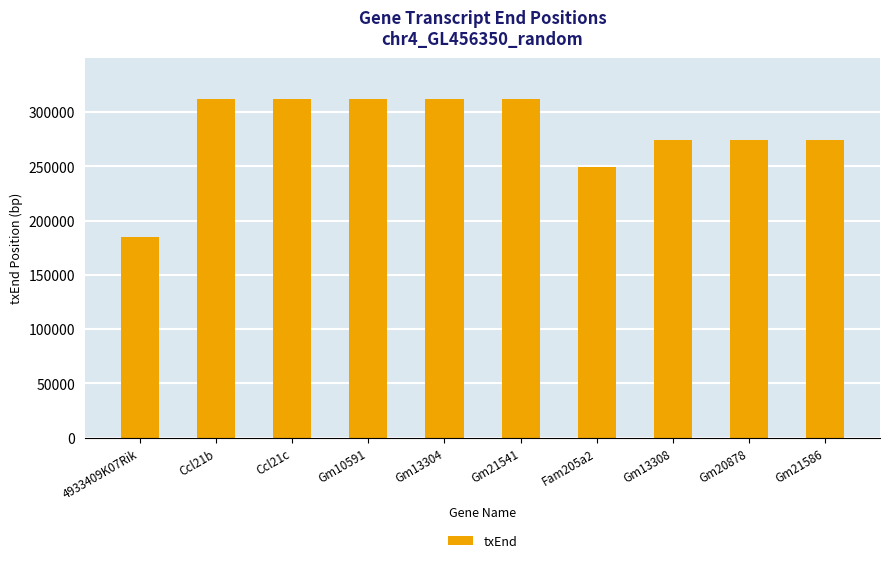

The value at Ccl21b is 312419. True or false?

True